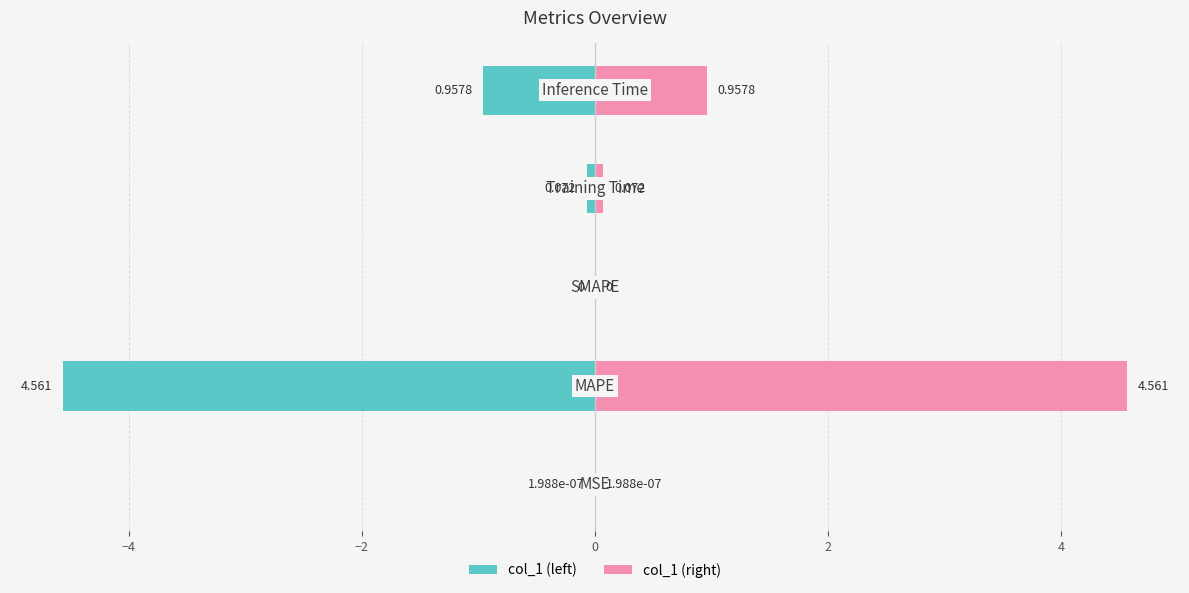

List the series in order of their peak value, highest first.

col_1 (right), col_1 (left)